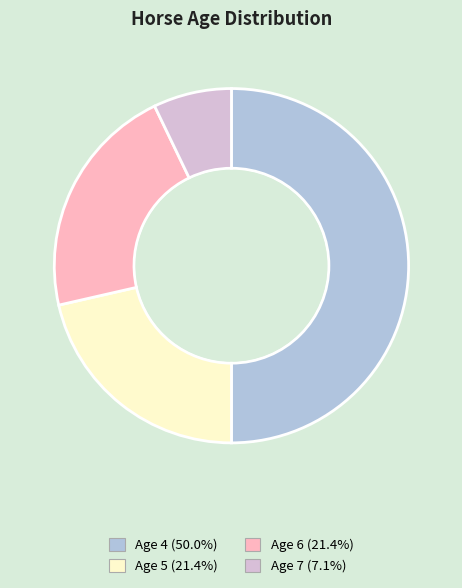

Does Age 7 represent more than half of the total?

No